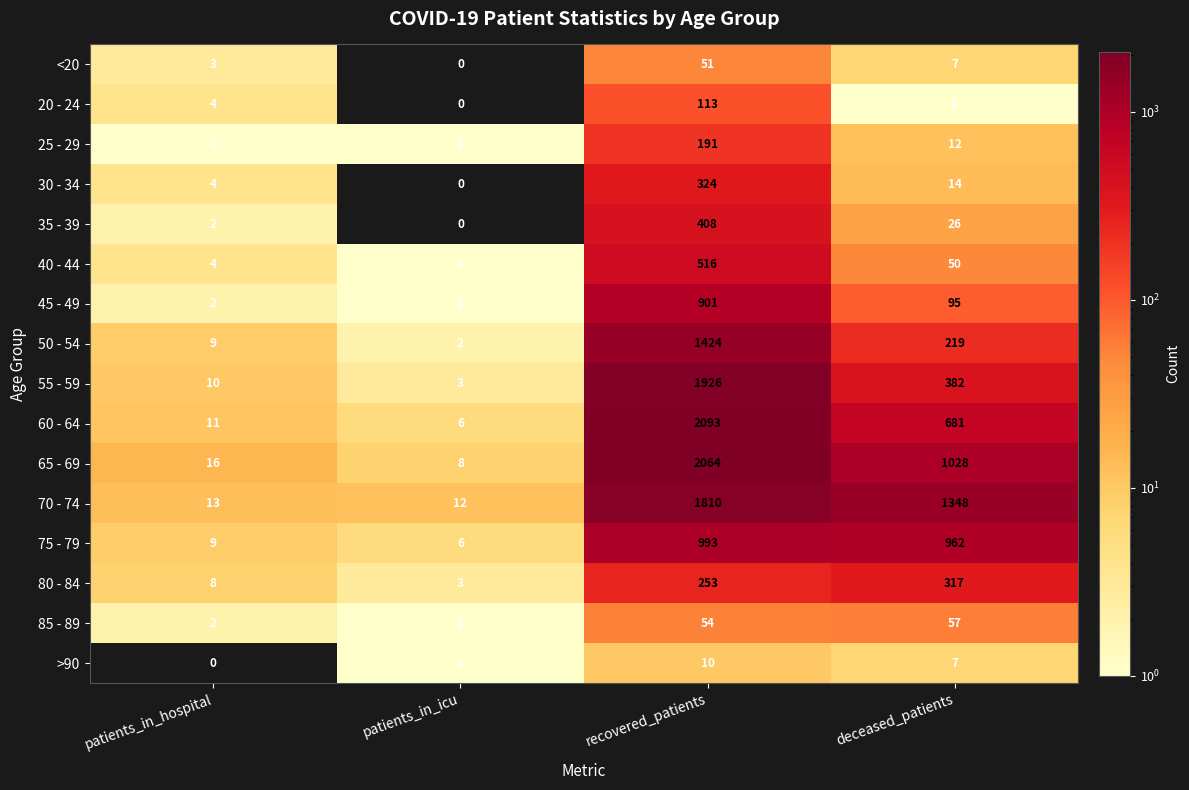

At which label does 40 - 44 first exceed 50?

recovered_patients